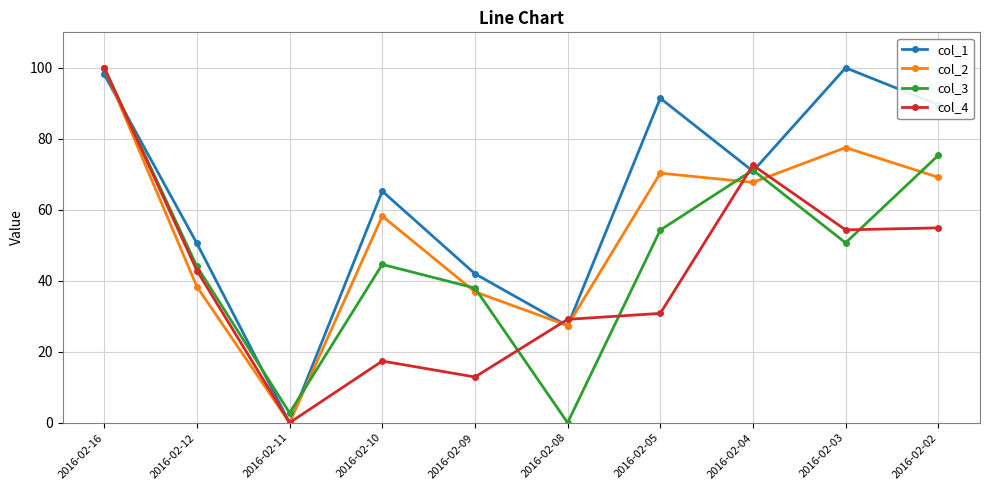

What is the spread (max minus min) of values at 2016-02-11?

2.8